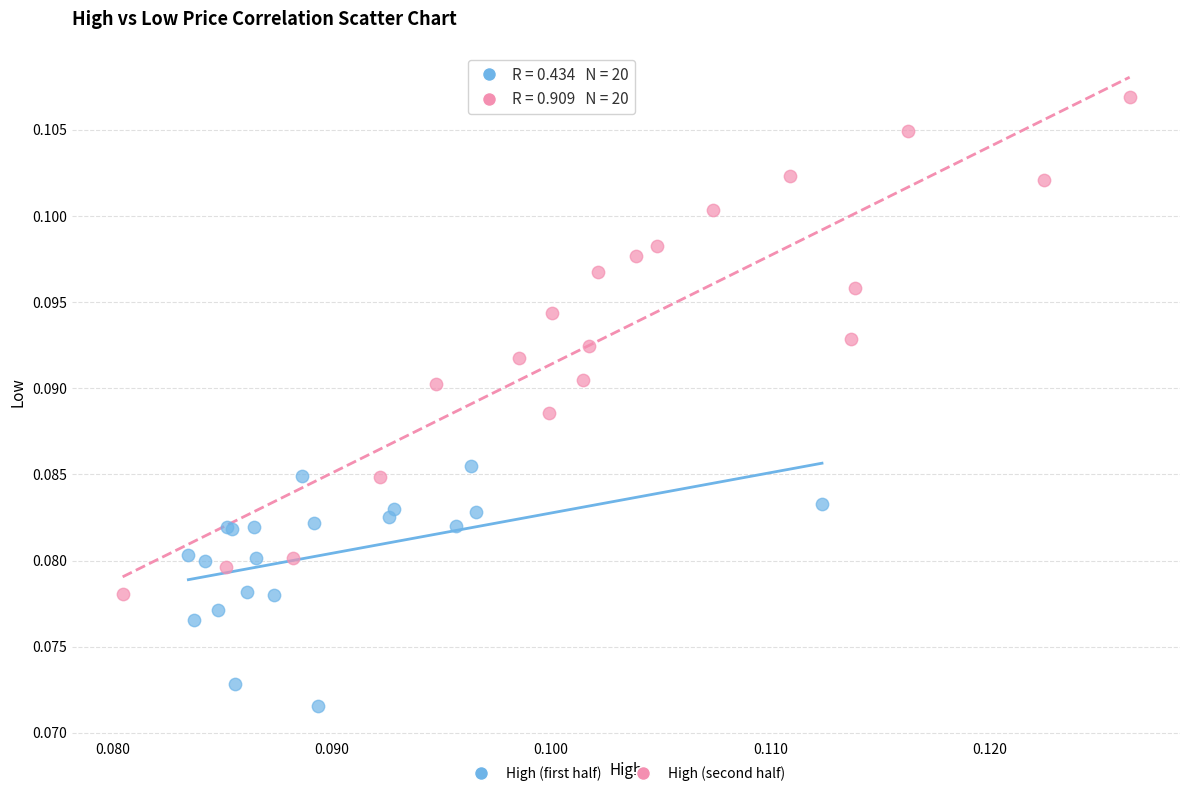

Which series has the widest spread of Y values?

High (second half)